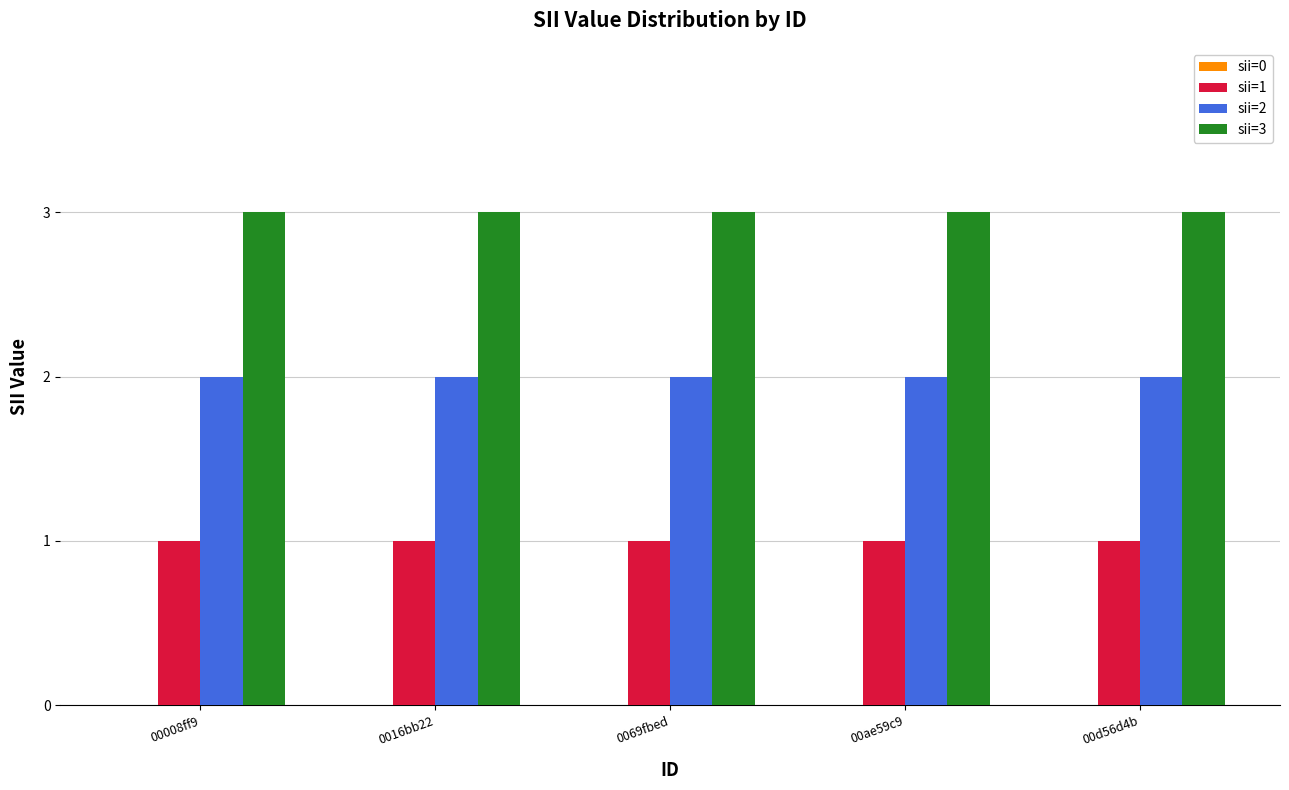

What is the greatest value displayed?

3